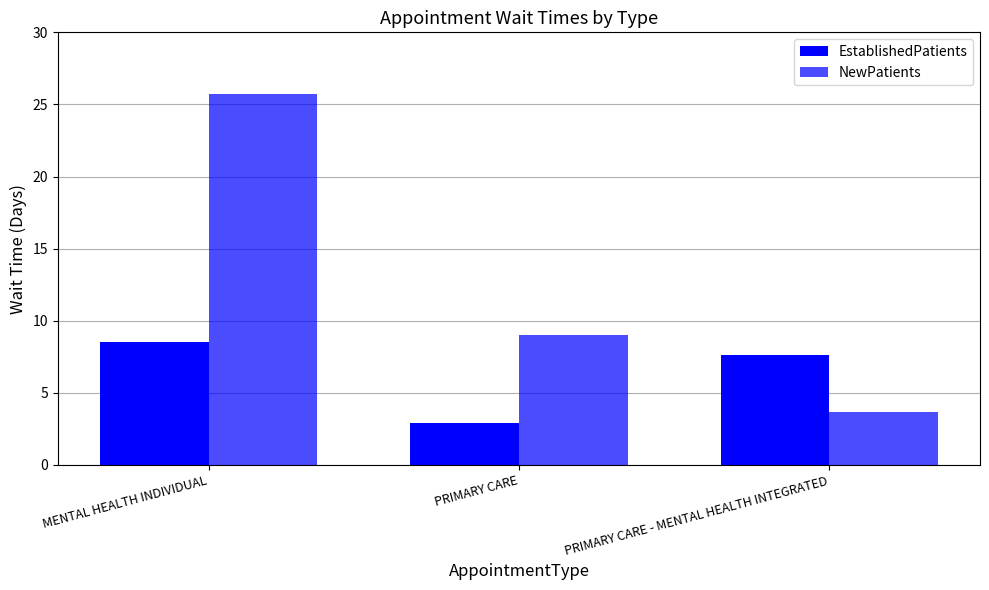

Rank the categories by EstablishedPatients value from highest to lowest.

MENTAL HEALTH INDIVIDUAL, PRIMARY CARE - MENTAL HEALTH INTEGRATED, PRIMARY CARE